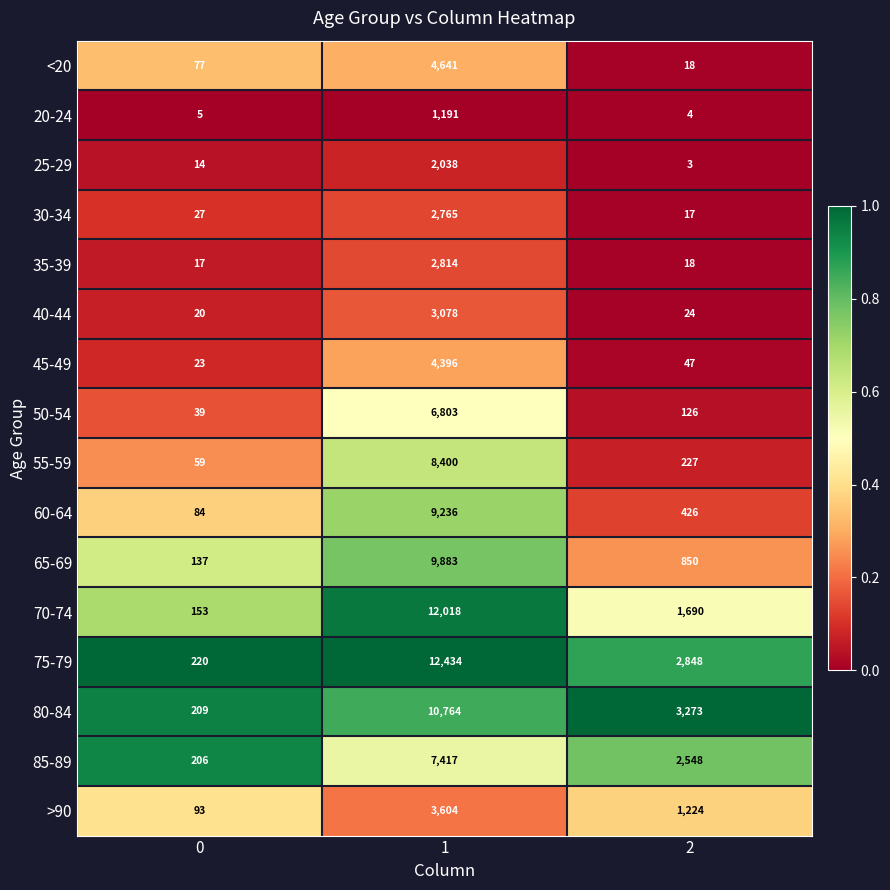

What is the average value of the 85-89 series?

3390